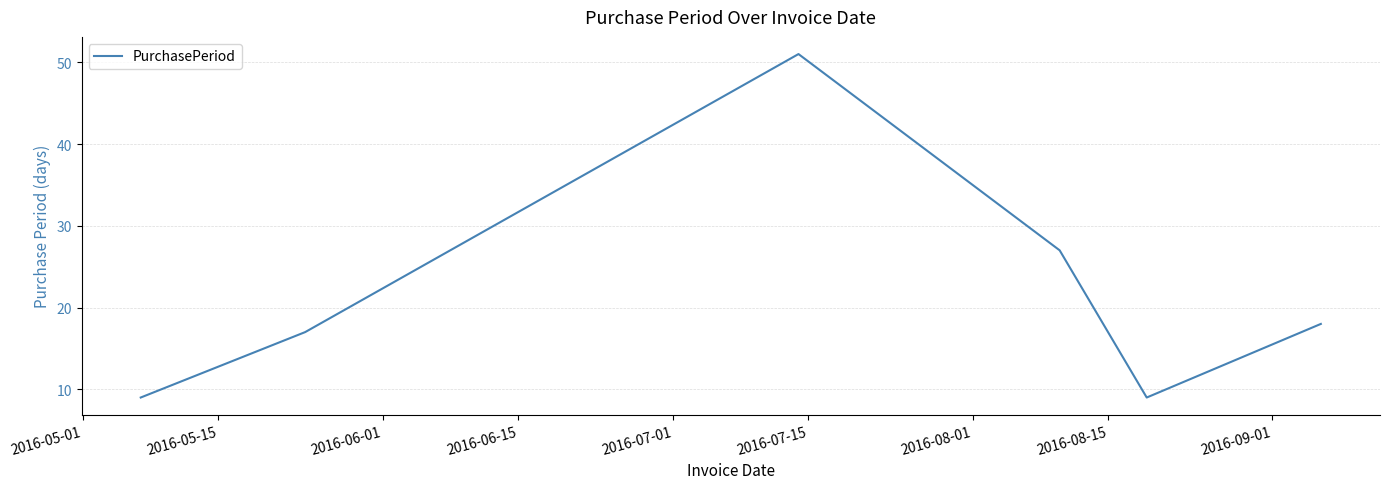

How many interior local peaks (higher than both neighbors) does the data have?

1